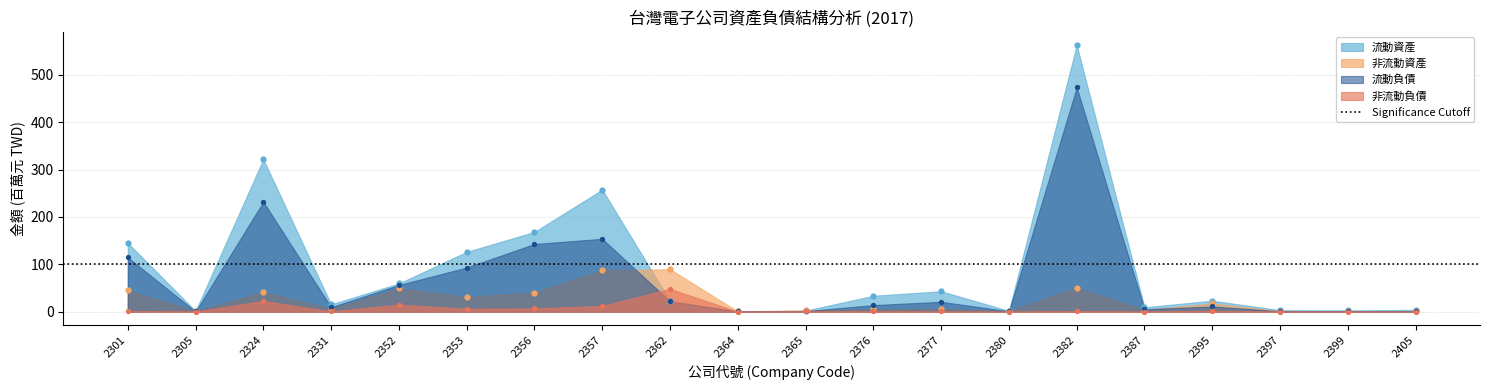

Is the value of 非流動資產 at 2387 greater than the value of 流動資產 at 2397?

Yes